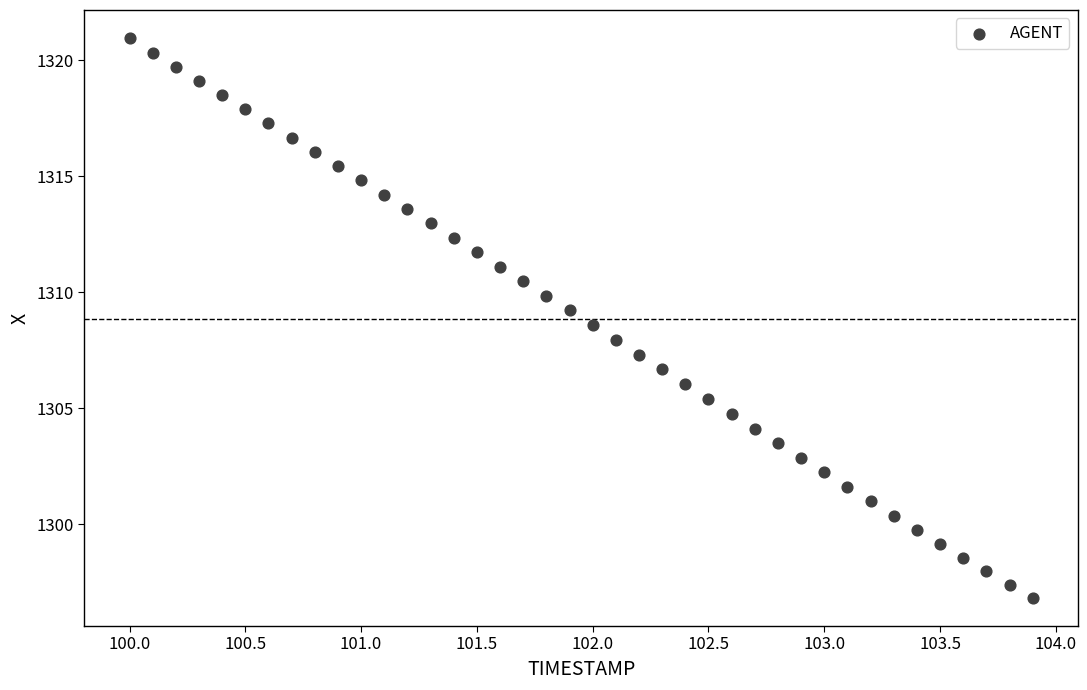

What is the range of X values (max minus min)?

3.9